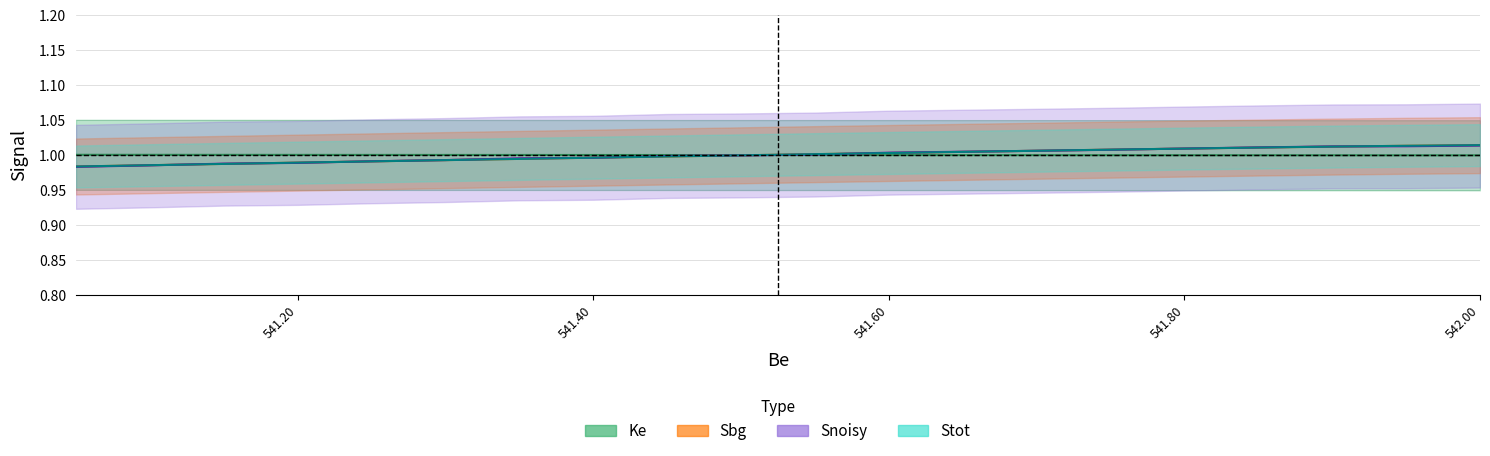

Reading left to right, transcribe all the data shown in this chart.

Ke: 1.0	1.0	1.0	1.0	1.0	1.0	1.0	1.0	1.0	1.0	1.0	1.0	1.0	1.0	1.0	1.0	1.0	1.0	1.0	1.0
Sbg: 1.0	1.0	1.0	1.0	1.0	1.0	1.0	1.0	1.0	1.0	1.0	1.0	1.0	1.0	1.0	1.0	1.0	1.0	1.0	1.0
Snoisy: 1.0	1.0	1.0	1.0	1.0	1.0	1.0	1.0	1.0	1.0	1.0	1.0	1.0	1.0	1.0	1.0	1.0	1.0	1.0	1.0
Stot: 1.0	1.0	1.0	1.0	1.0	1.0	1.0	1.0	1.0	1.0	1.0	1.0	1.0	1.0	1.0	1.0	1.0	1.0	1.0	1.0